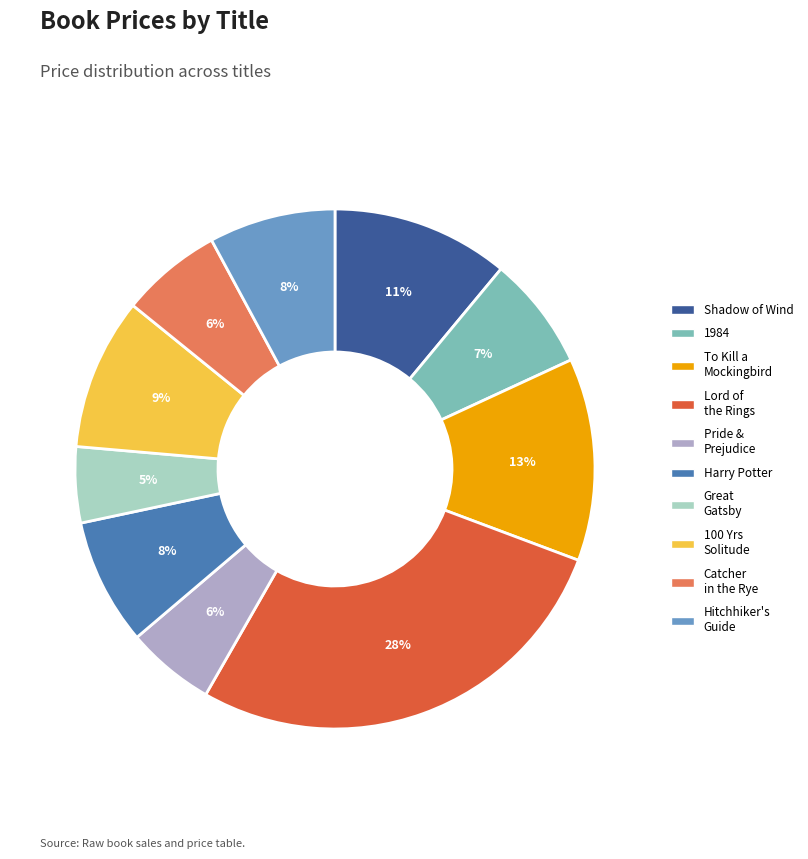

To the nearest percent, what is the average slice percentage?

10%